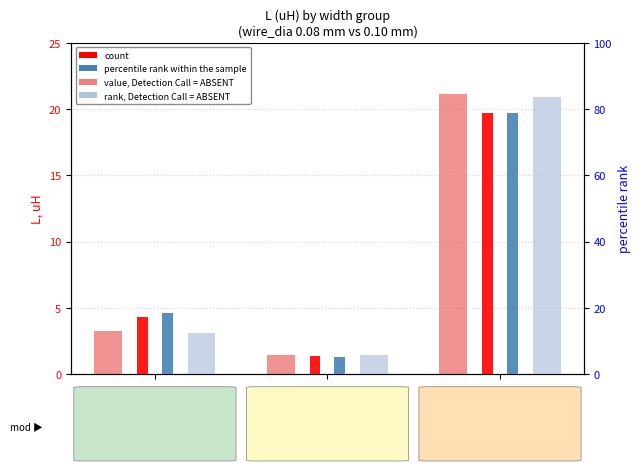

Rank the categories by value, Detection Call = ABSENT value from lowest to highest.

45 mm, 44.3 mm, 46 mm